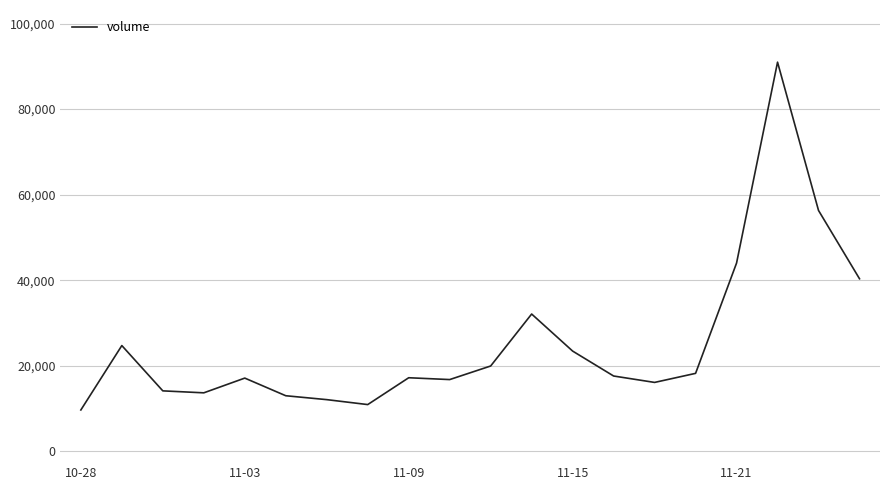

What is the smallest value displayed?

9694